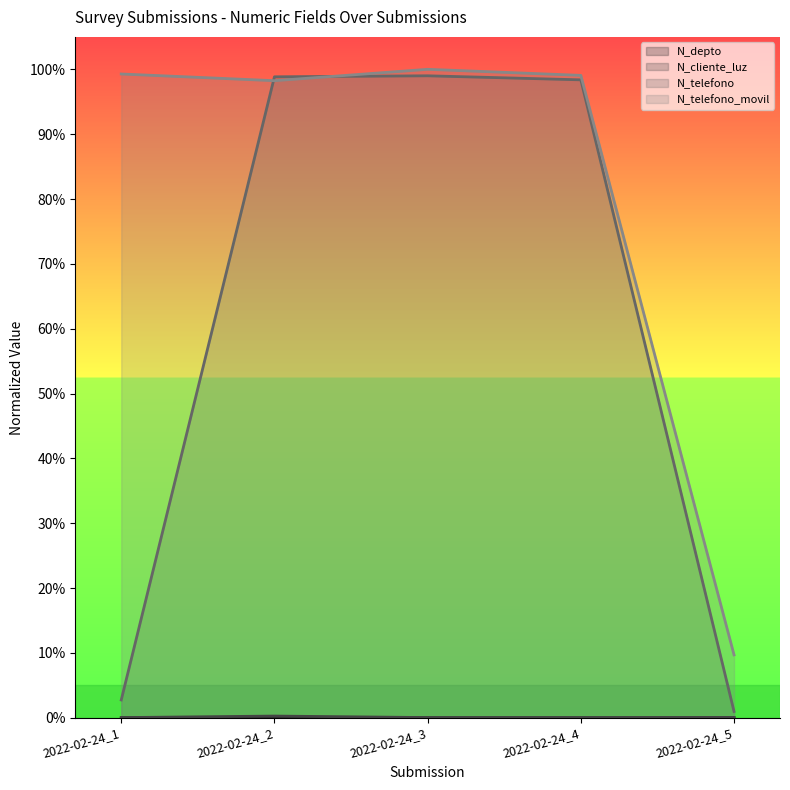

What is the difference between the highest and lowest values at 2022-02-24_5?

0.1